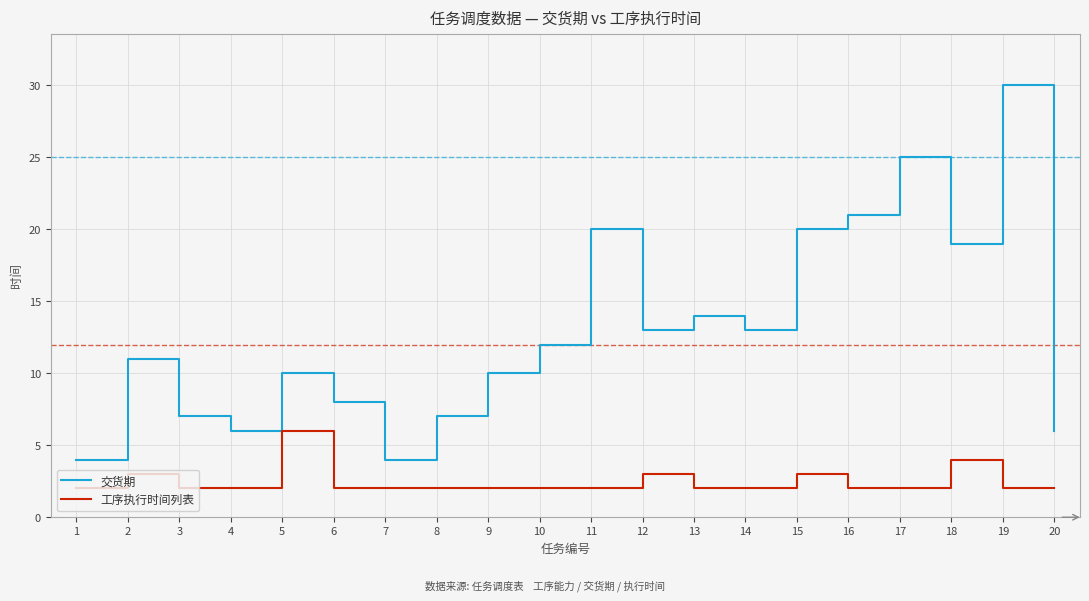

What is the sum of all 交货期 values?

260